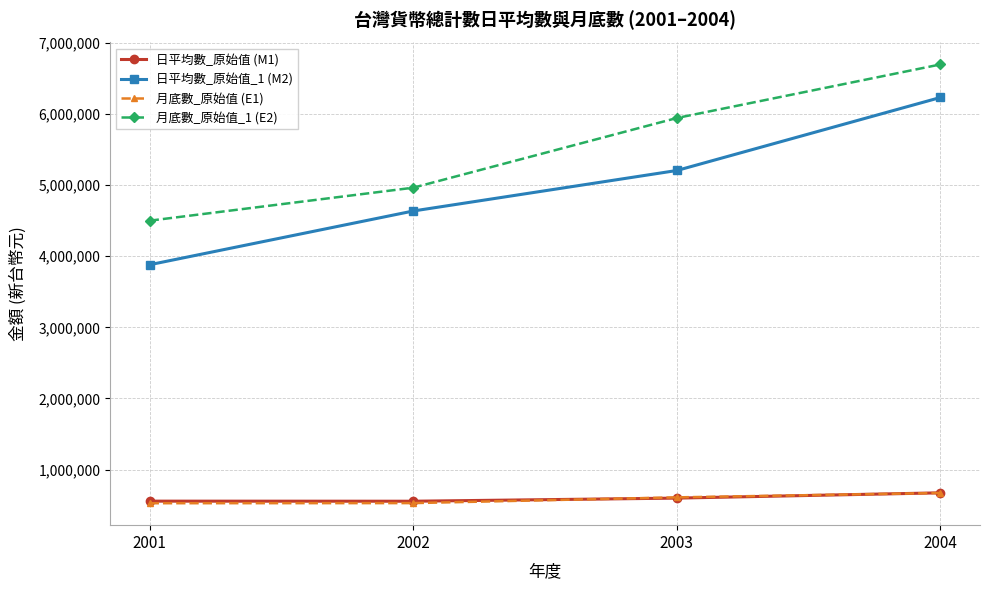

Between 2003 and 2004, which series saw the biggest shift?

日平均數_原始值_1 (M2)